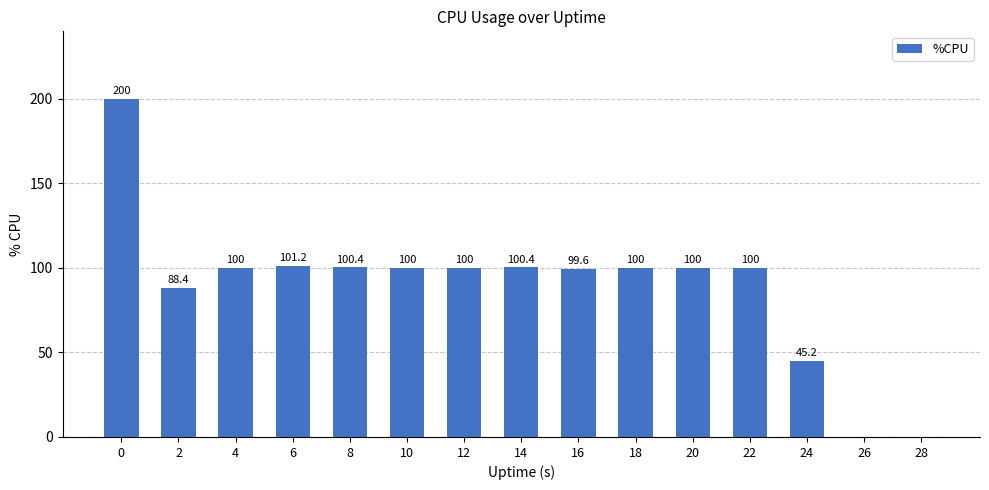

Reading left to right, extract all data points from this chart.

0=200.0	2=88.4	4=100.0	6=101.2	8=100.4	10=100.0	12=100.0	14=100.4	16=99.6	18=100.0	20=100.0	22=100.0	24=45.2	26=0.0	28=0.0